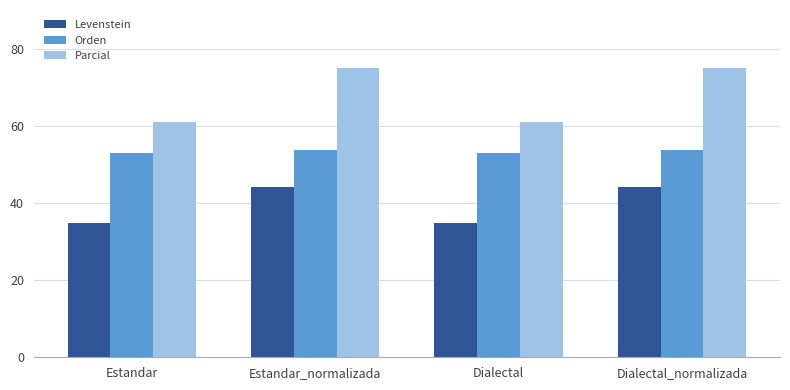

Reading left to right, list all the values displayed in this chart.

Levenstein: 34.9	44.2	34.9	44.2
Orden: 52.9	53.7	52.9	53.7
Parcial: 60.9	75.0	60.9	75.0